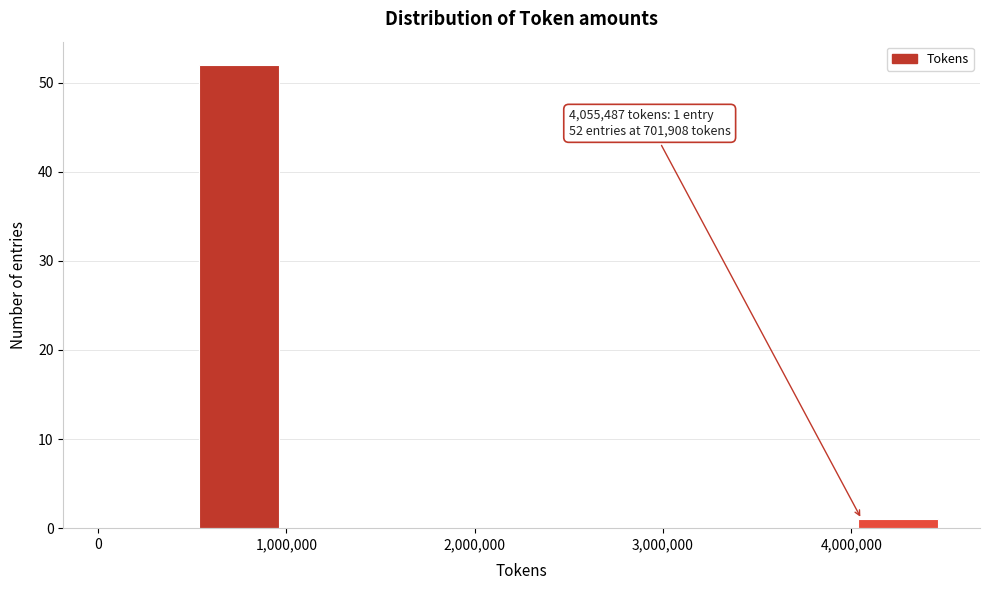

Which range on the x-axis has the tallest bar?

500000 to 1000000